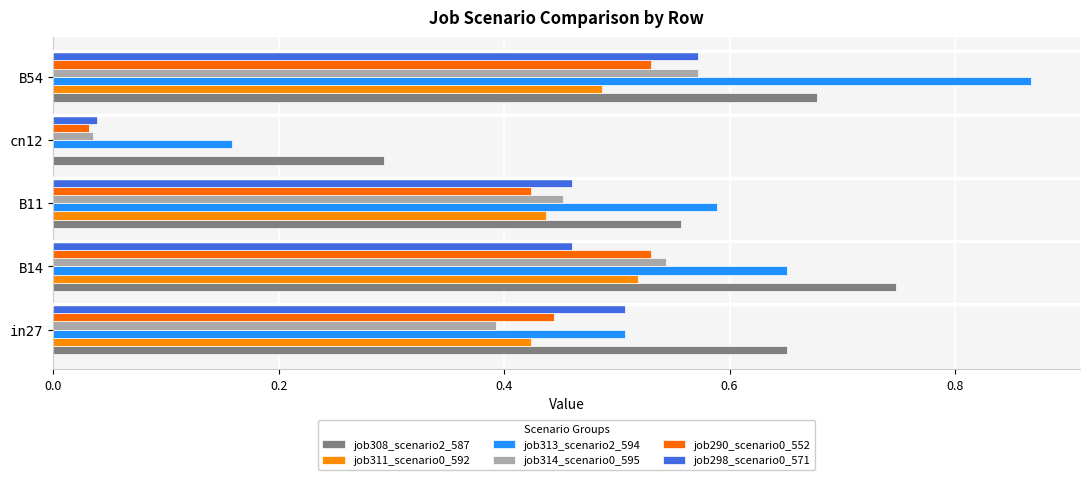

Reading left to right, extract all data points from this chart.

job308_scenario2_587: 0.0=0.7	0.2=0.7	0.4=0.6	0.6=0.3	0.8=0.7
job311_scenario0_592: 0.0=0.4	0.2=0.5	0.4=0.4	0.6=0.0	0.8=0.5
job313_scenario2_594: 0.0=0.5	0.2=0.7	0.4=0.6	0.6=0.2	0.8=0.9
job314_scenario0_595: 0.0=0.4	0.2=0.5	0.4=0.5	0.6=0.0	0.8=0.6
job290_scenario0_552: 0.0=0.4	0.2=0.5	0.4=0.4	0.6=0.0	0.8=0.5
job298_scenario0_571: 0.0=0.5	0.2=0.5	0.4=0.5	0.6=0.0	0.8=0.6